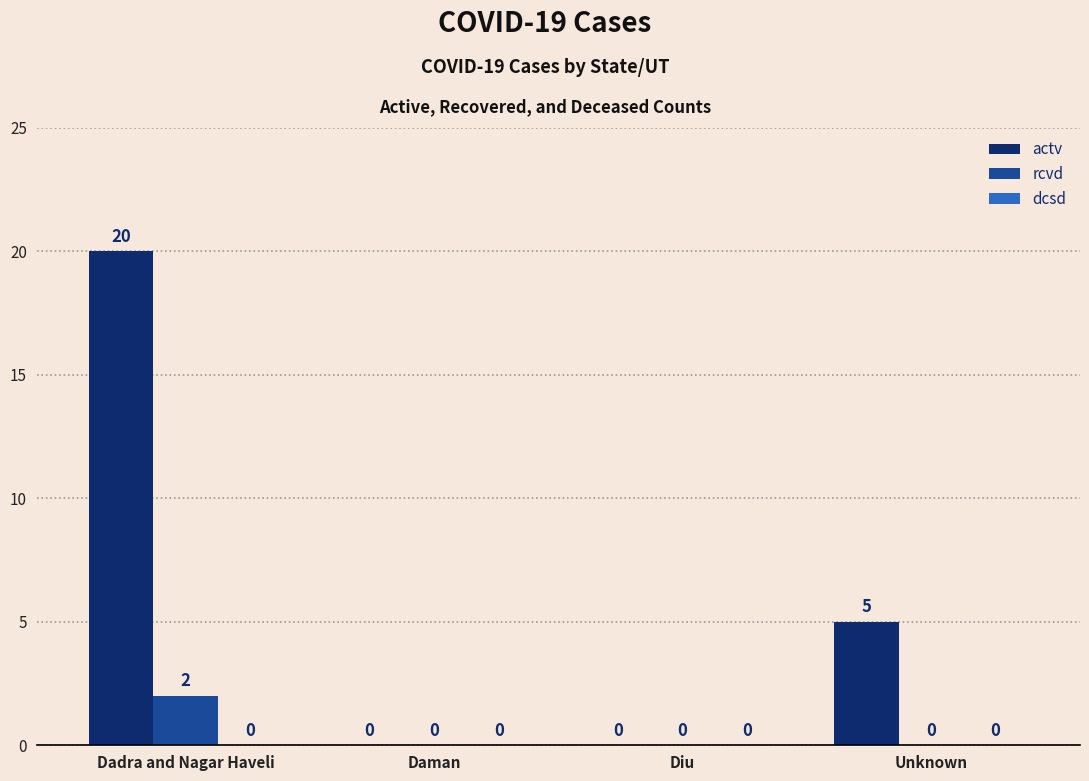

Which series has the largest total across all categories?

actv